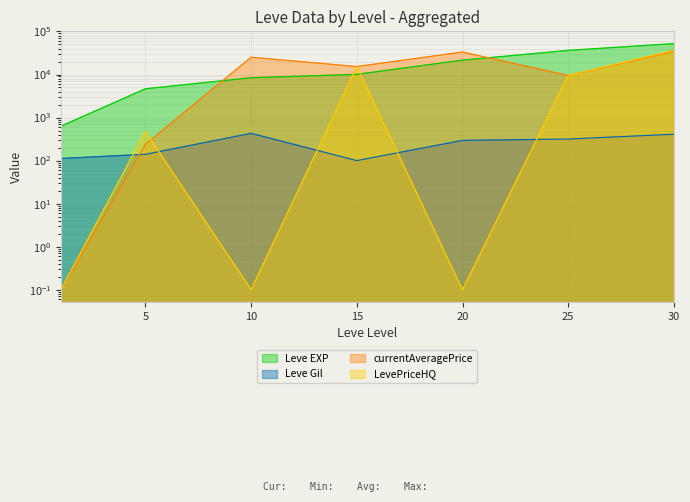

At how many categories does at least one series exceed 14238?

5